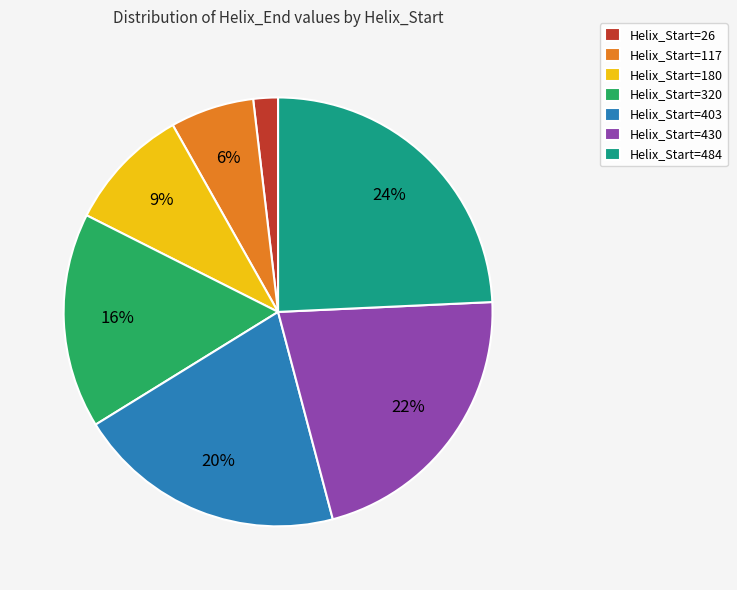

How many slices are in this pie chart?

7